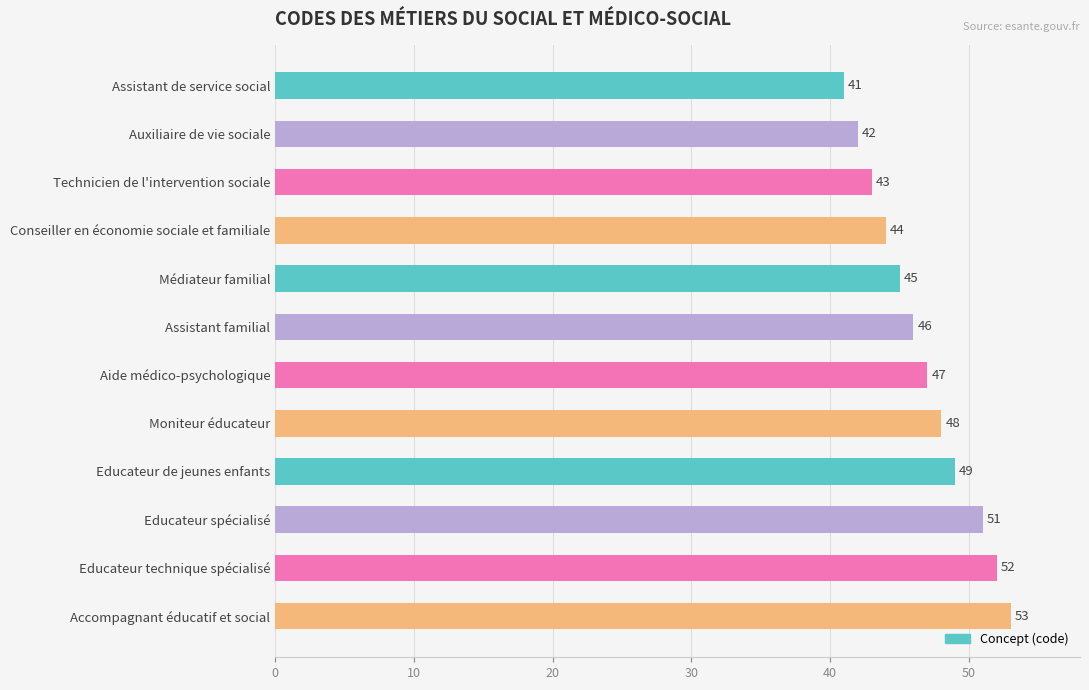

Rank the categories by value from lowest to highest.

Assistant de service social, Auxiliaire de vie sociale, Technicien de l'intervention sociale, Conseiller en économie sociale et familiale, Médiateur familial, Assistant familial, Aide médico-psychologique, Moniteur éducateur, Educateur de jeunes enfants, Educateur spécialisé, Educateur technique spécialisé, Accompagnant éducatif et social